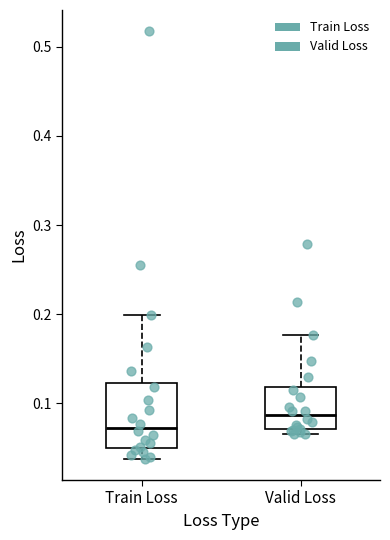

Comparing the boxes themselves (not the whiskers), which one is the tallest?

Train Loss